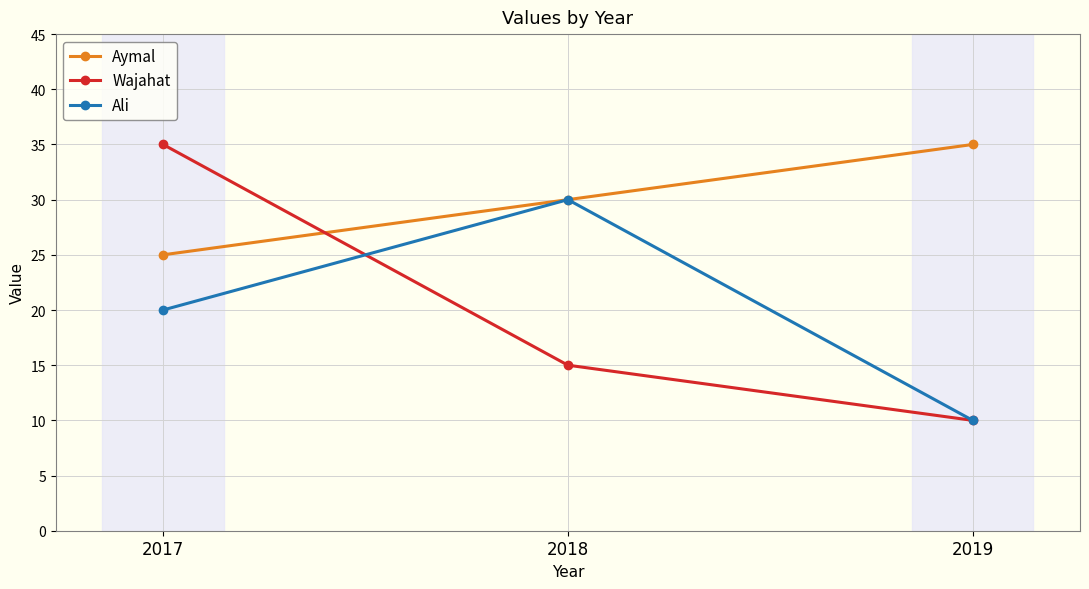

Reading left to right, list all the values displayed in this chart.

Aymal: 25	30	35
Wajahat: 35	15	10
Ali: 20	30	10